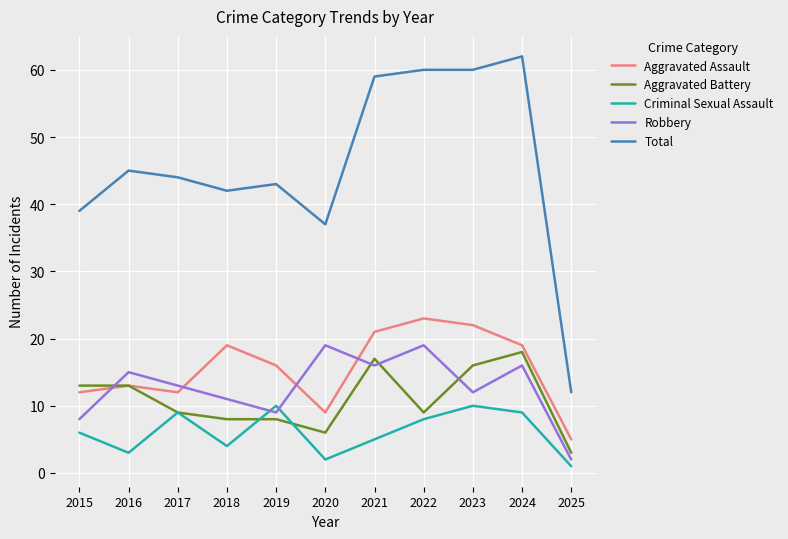

What is the average value of the Total series?

46